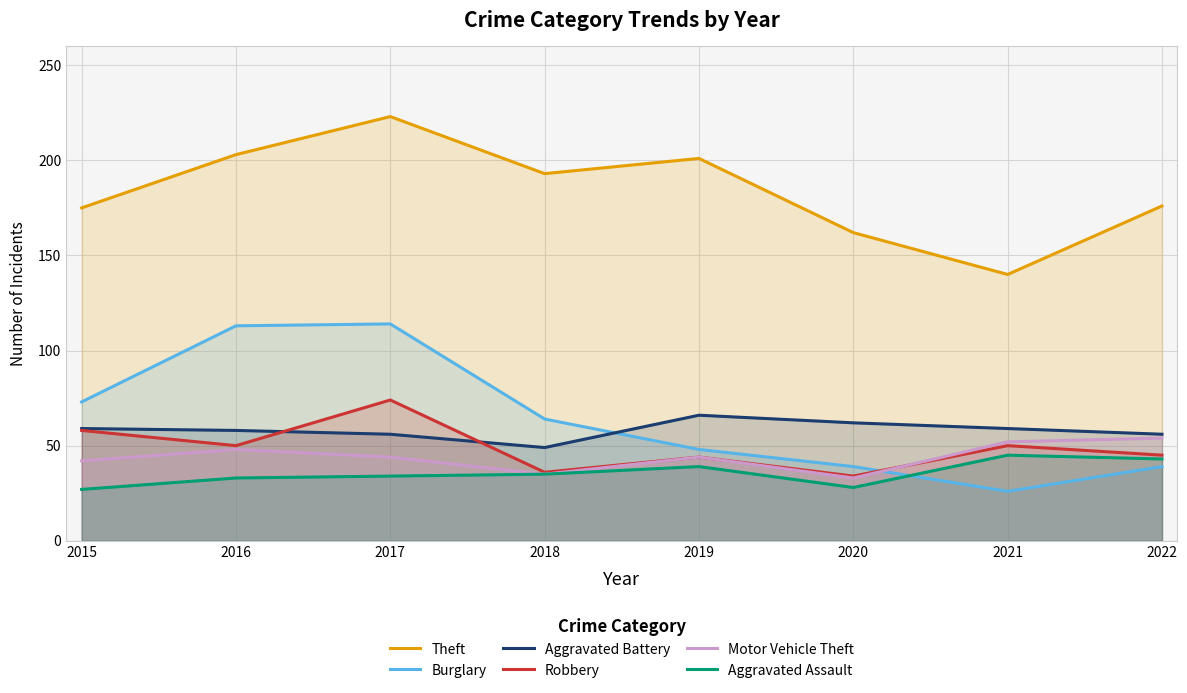

How many values in the Burglary series are below 64?

4